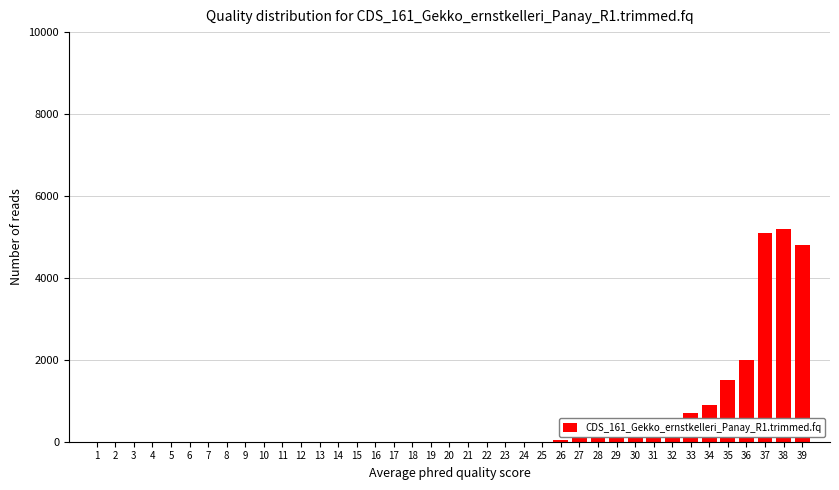

Is it true that the value at 3 is 0?

True